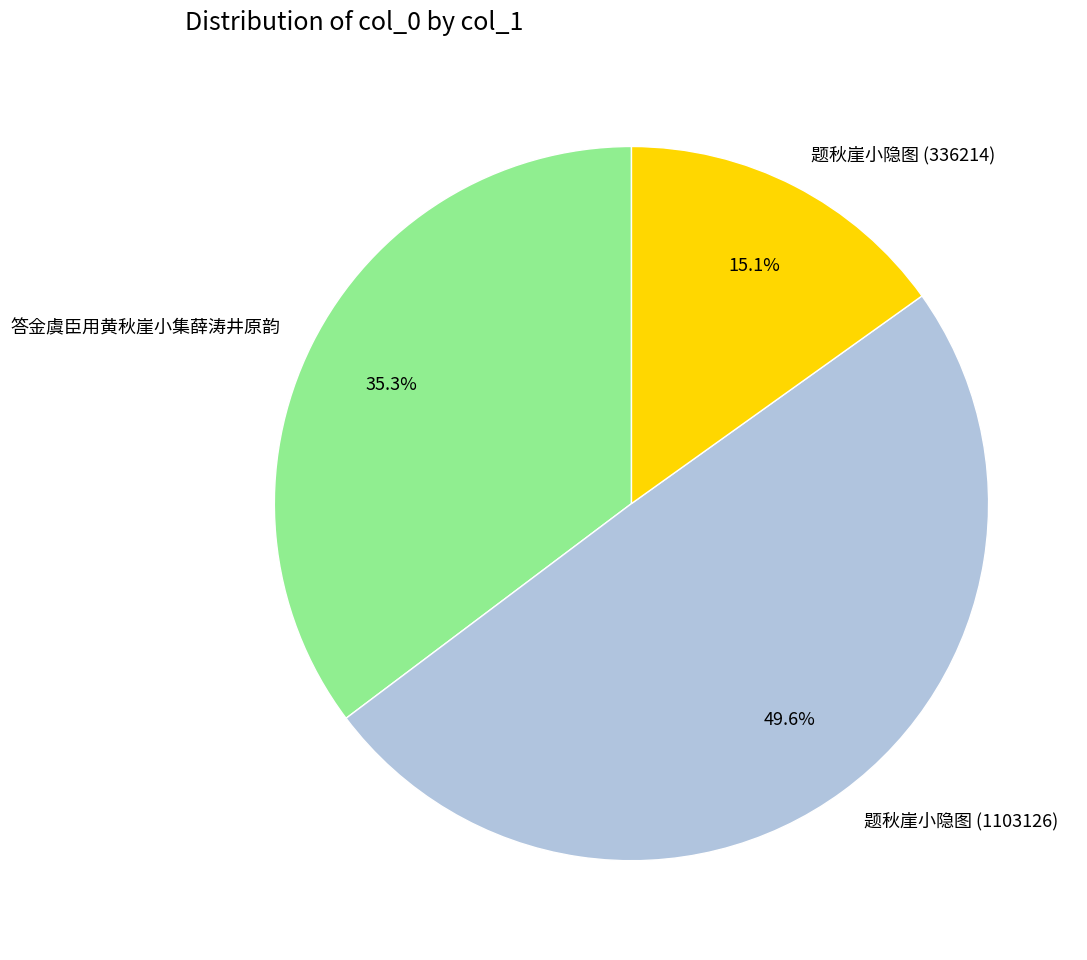

To the nearest percent, what is the combined percentage of 题秋崖小隐图 (1103126) and 题秋崖小隐图 (336214)?

65%